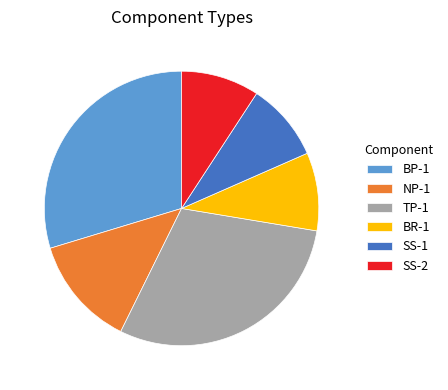

Is it true that NP-1 is 13% of the pie?

True